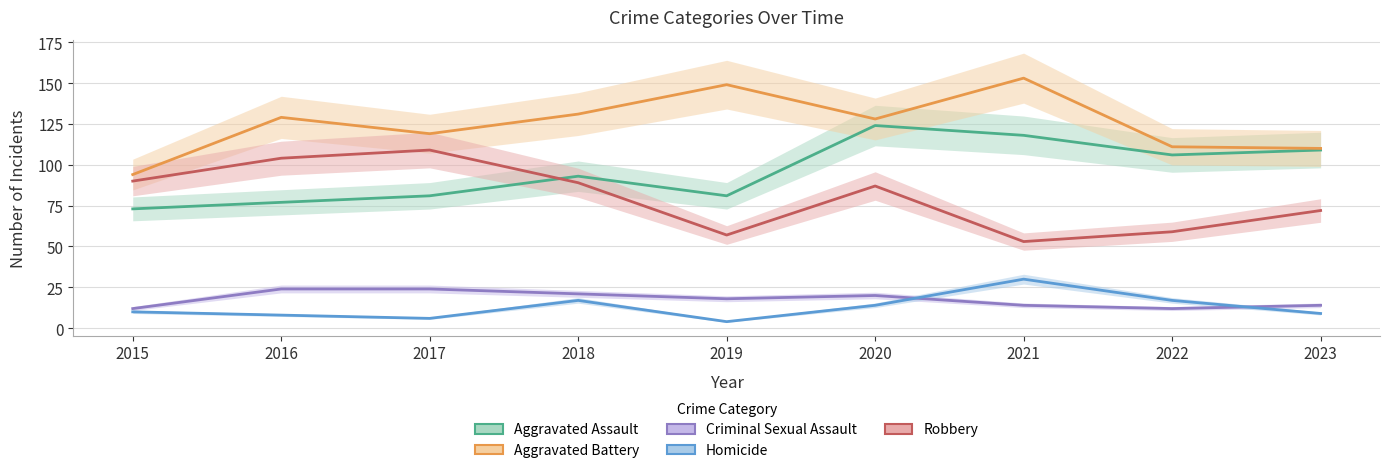

What is the sum of the Robbery values at 2020 and 2015?

177